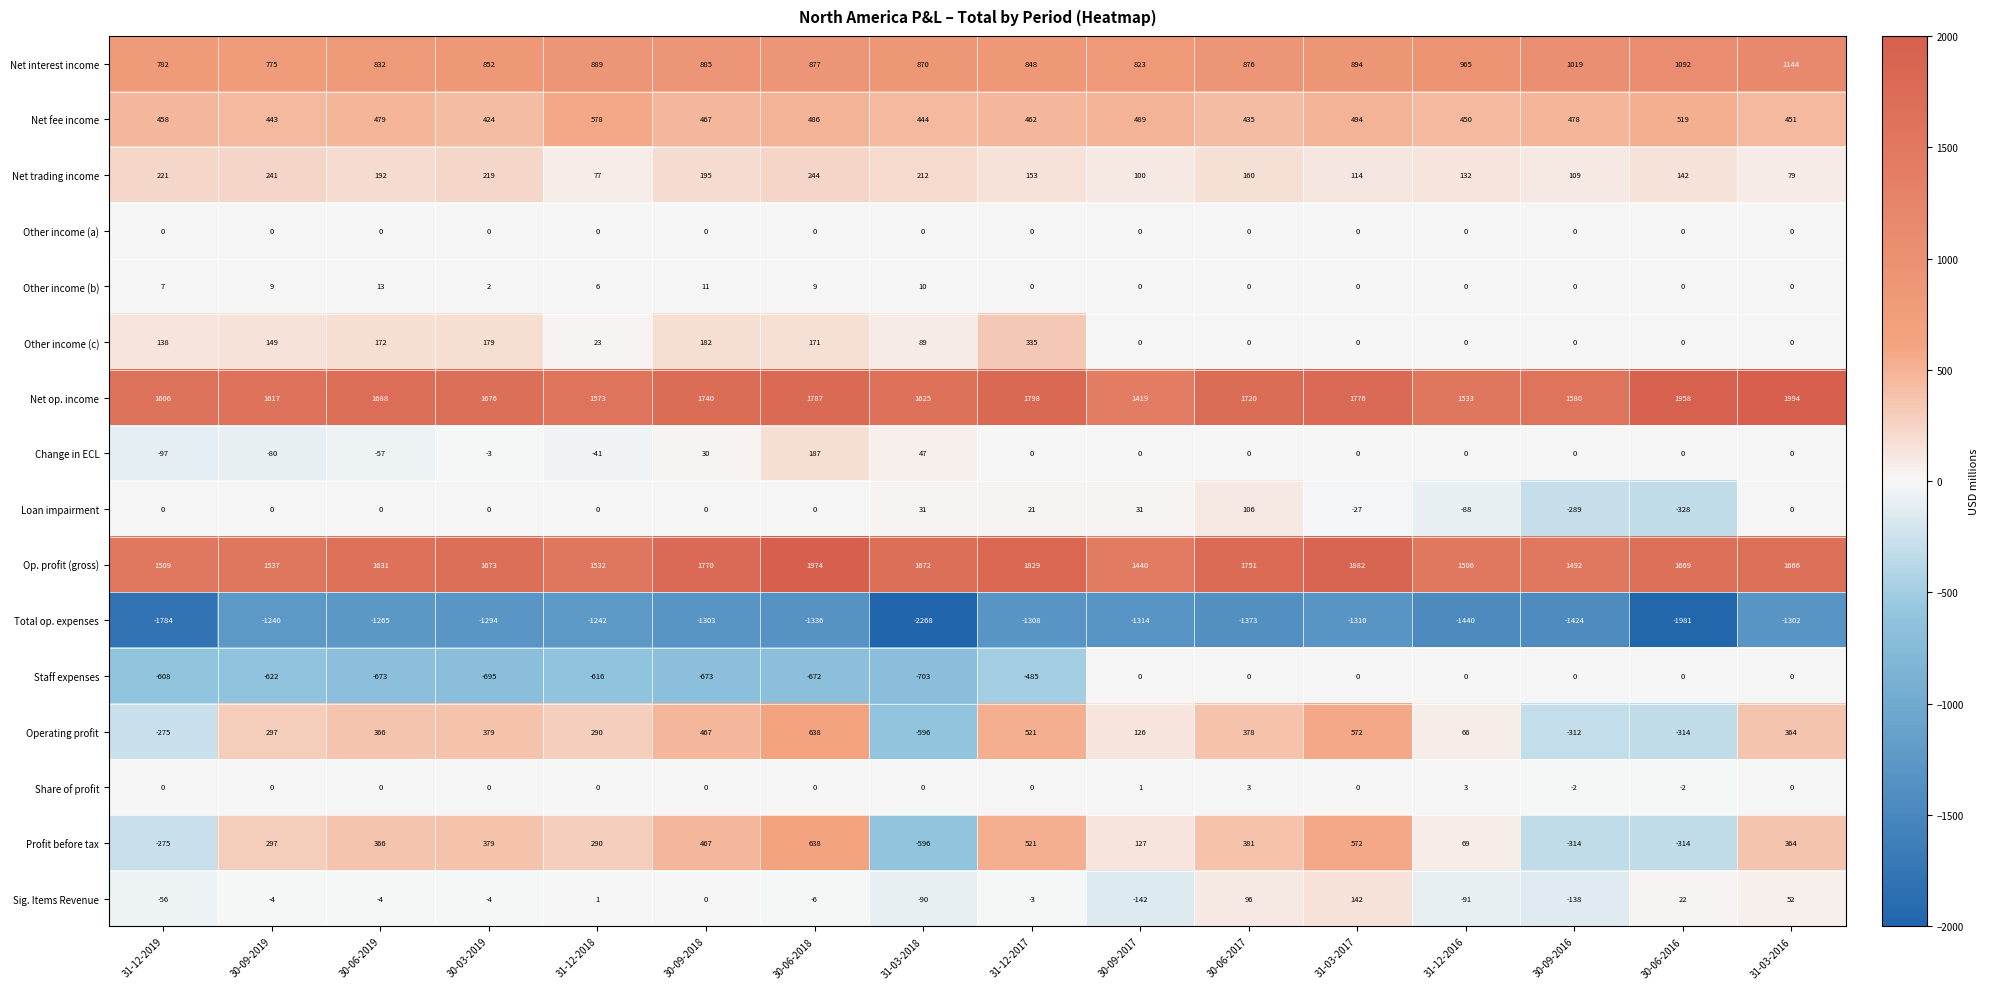

What is the spread (max minus min) of values at 30-09-2019?

2857